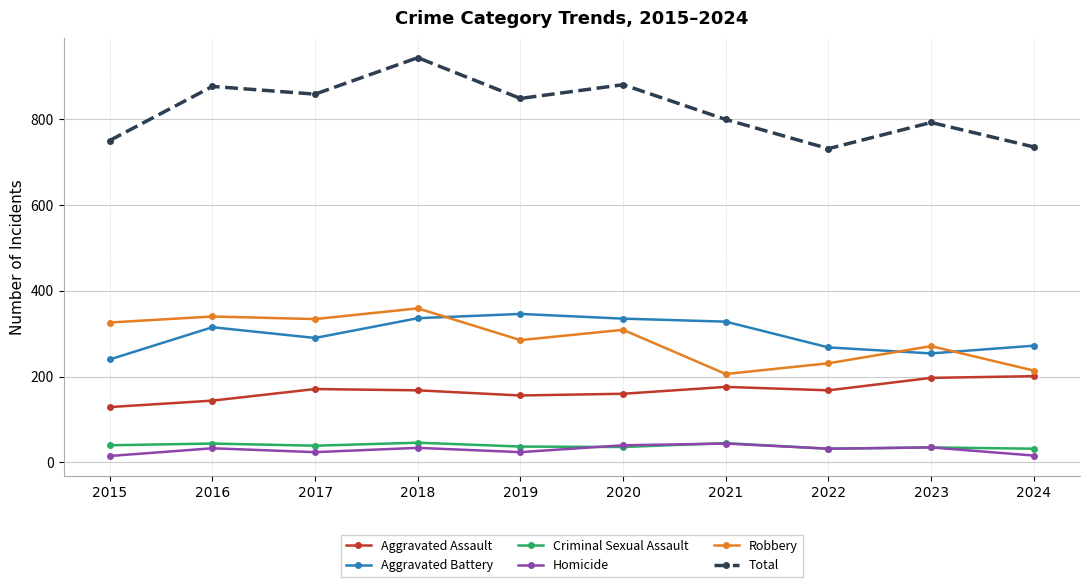

Does the chart have visible grid lines?

Yes